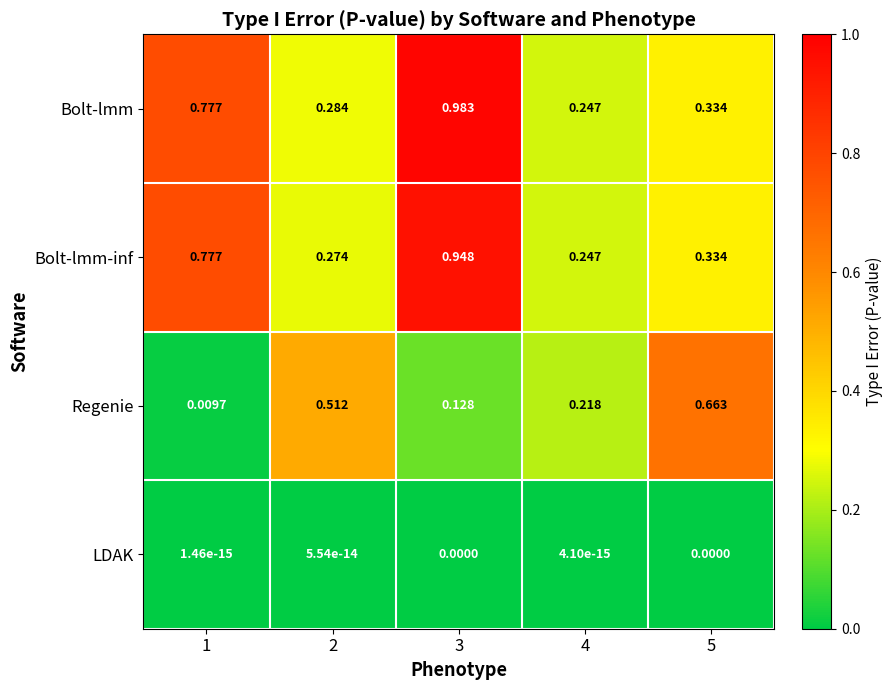

At how many categories does at least one series exceed 0?

5